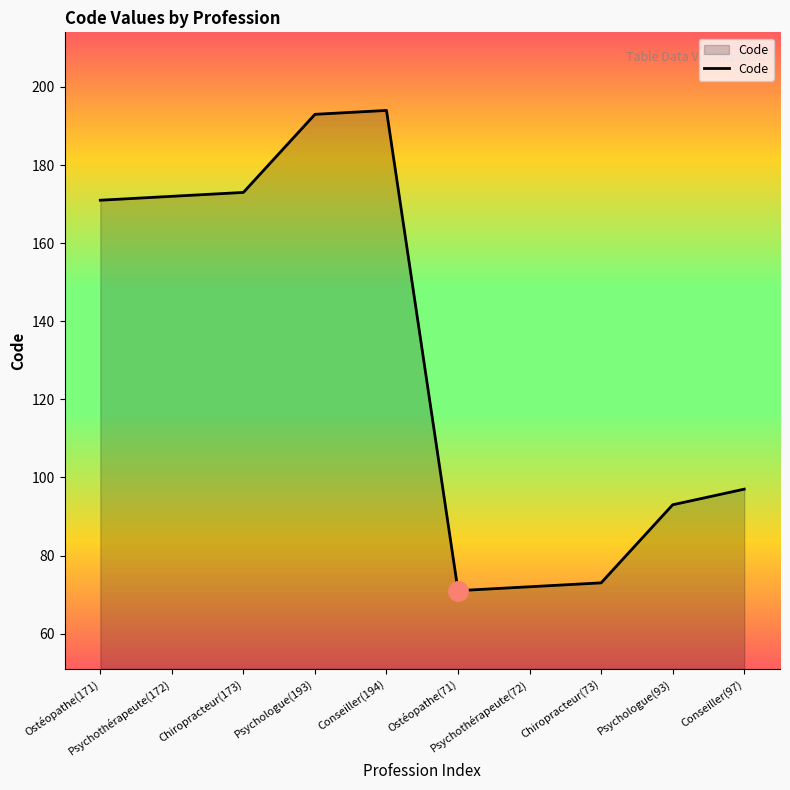

What is the maximum value shown in the chart?

194